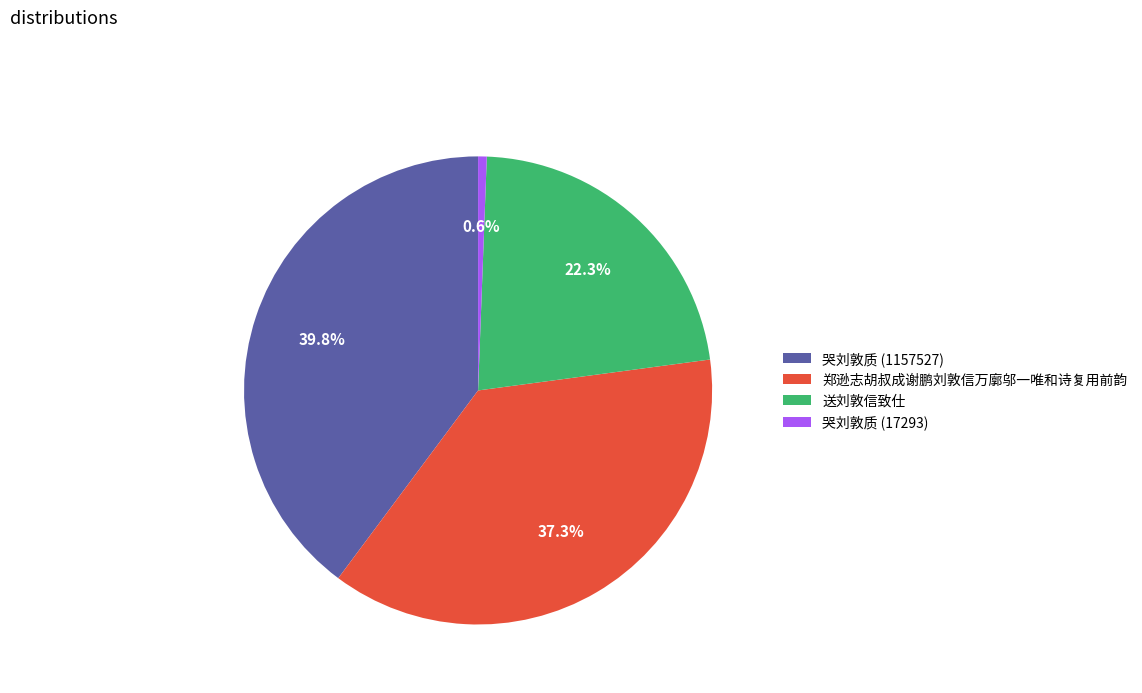

How many slices are in this pie chart?

4